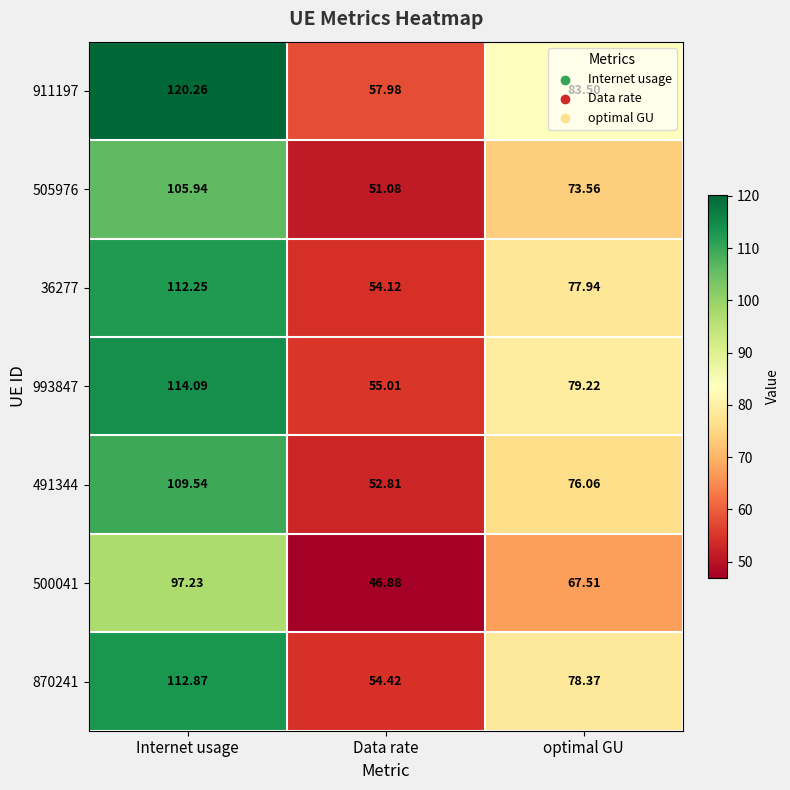

At which label does 993847 first exceed 79?

Internet usage